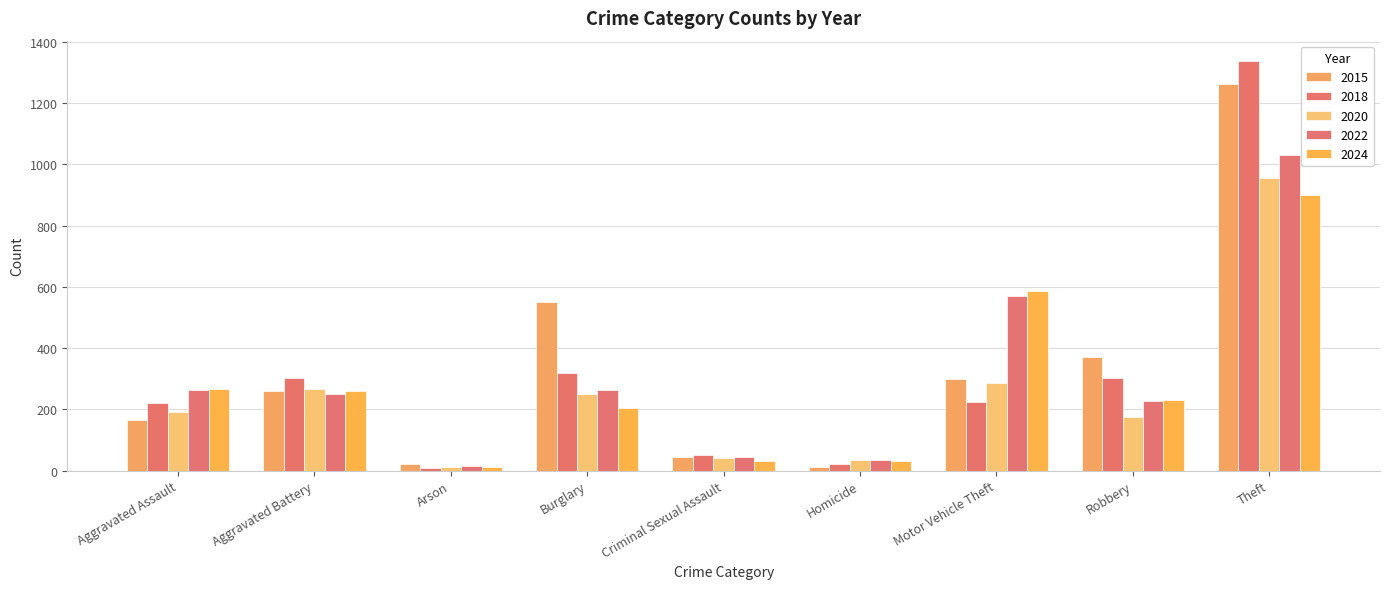

What is the approximate value of 2018 at Burglary?

319